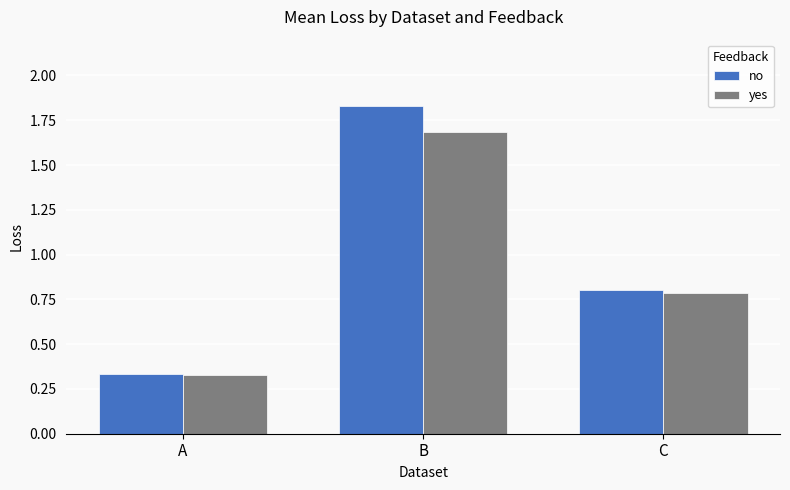

How many bars are there in each group?

2